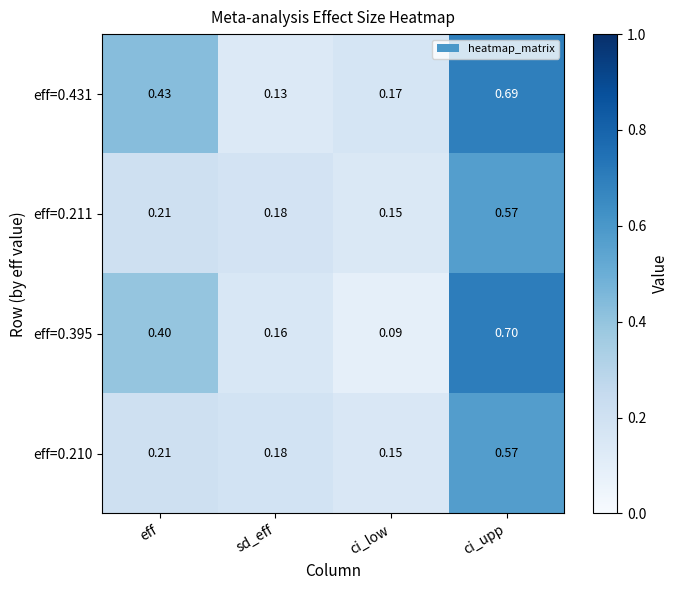

List the labels in order of eff=0.431 value, smallest first.

sd_eff, ci_low, eff, ci_upp